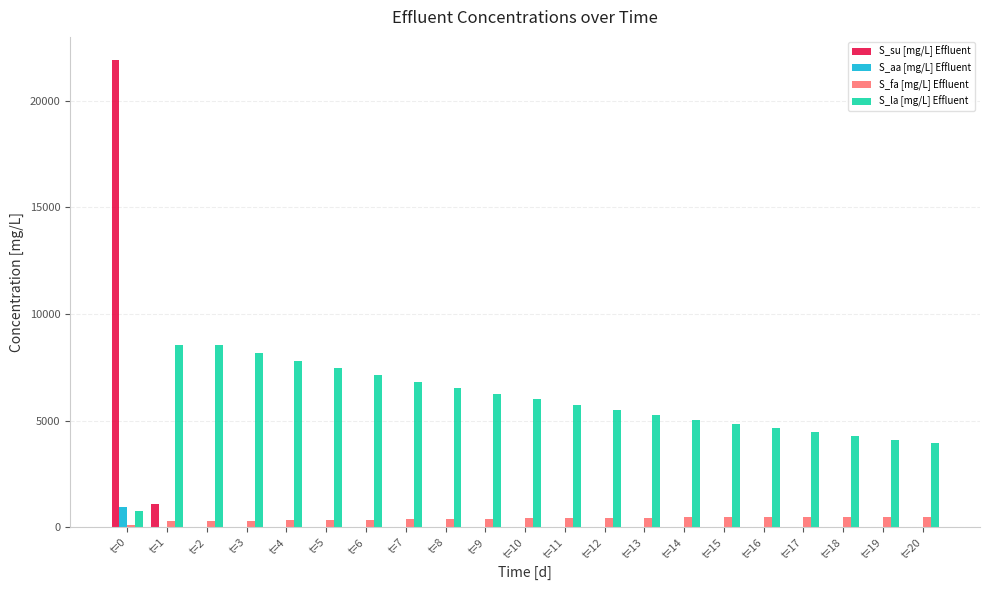

Which series has the largest total across all categories?

S_la [mg/L] Effluent